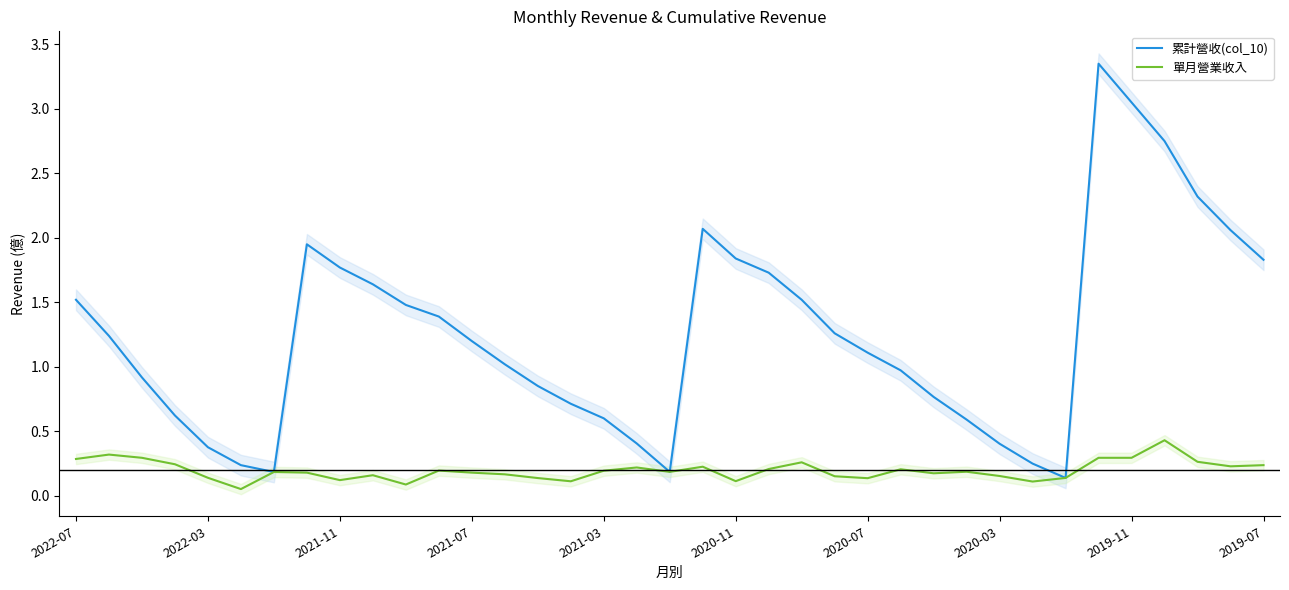

Reading left to right, what are all the values shown in this chart?

累計營收(col_10): 1.5	1.2	0.9	0.6	0.4	0.2	0.2	1.9	1.8	1.6	1.5	1.4	1.2	1.0	0.9	0.7	0.6	0.4	0.2	2.1	1.8	1.7	1.5	1.3	1.1	1.0	0.8	0.6	0.4	0.2	0.1	3.4	3.0	2.8	2.3	2.1	1.8
單月營業收入: 0.3	0.3	0.3	0.2	0.1	0.1	0.2	0.2	0.1	0.2	0.1	0.2	0.2	0.2	0.1	0.1	0.2	0.2	0.2	0.2	0.1	0.2	0.3	0.2	0.1	0.2	0.2	0.2	0.2	0.1	0.1	0.3	0.3	0.4	0.3	0.2	0.2